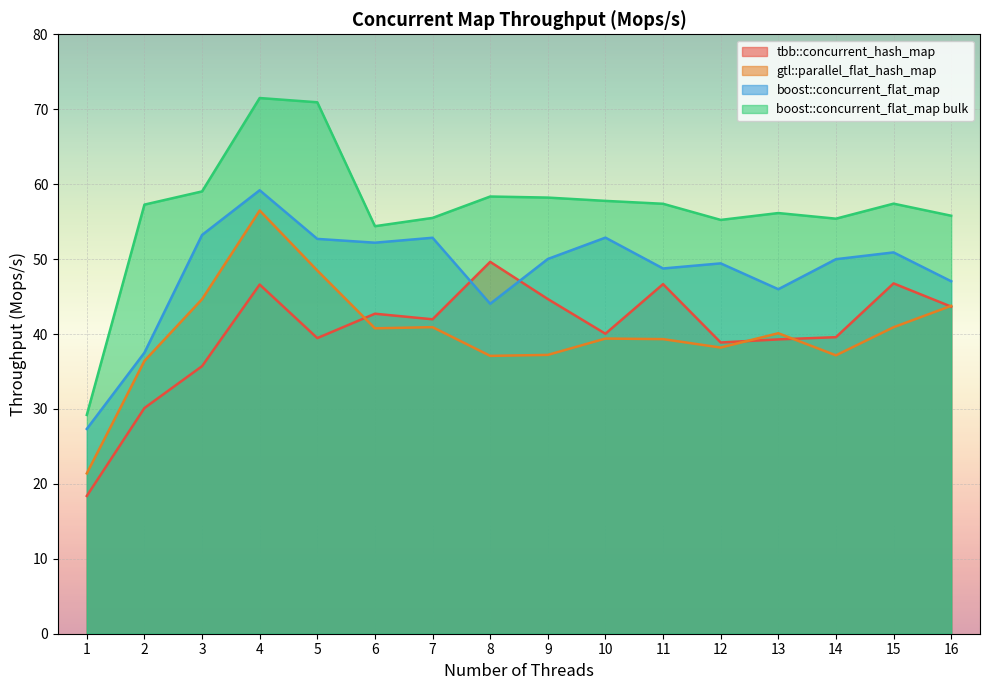

Where is boost::concurrent_flat_map bulk nearest to the value 50?

6